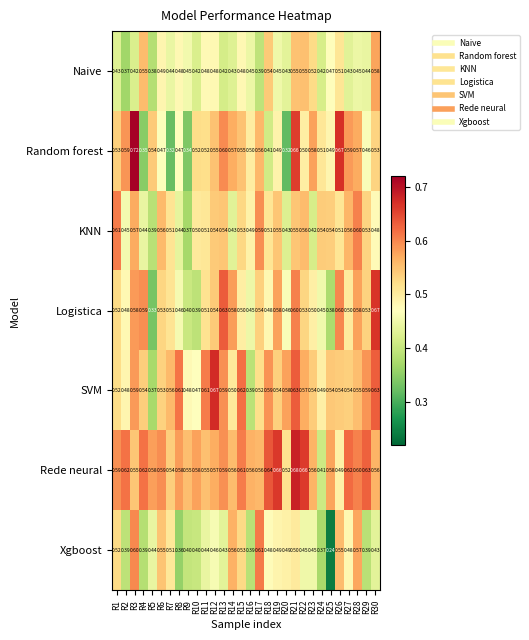

Which series has the largest total across all categories?

Rede neural